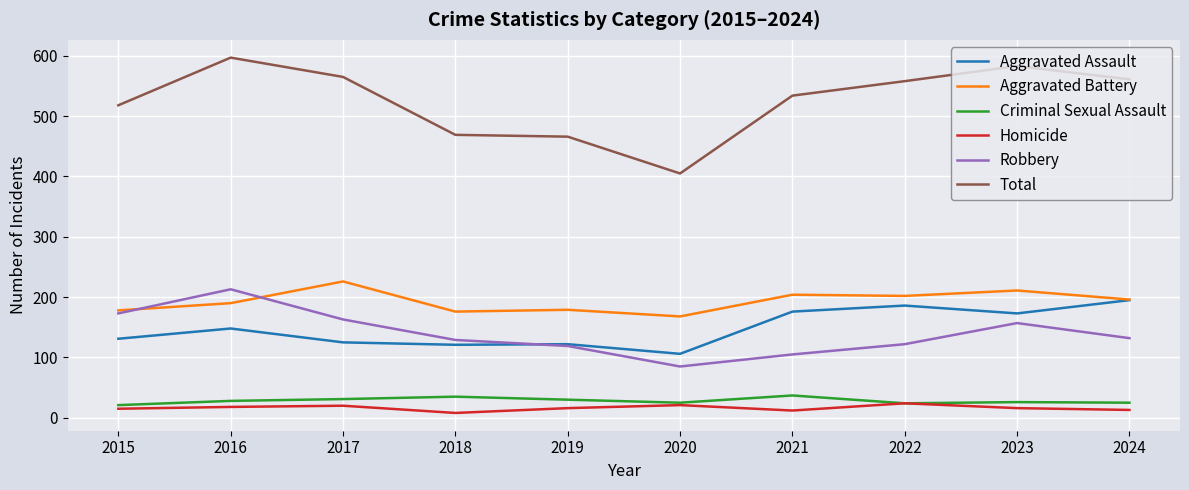

True or false: Aggravated Assault has a value of 106 at 2020.

True